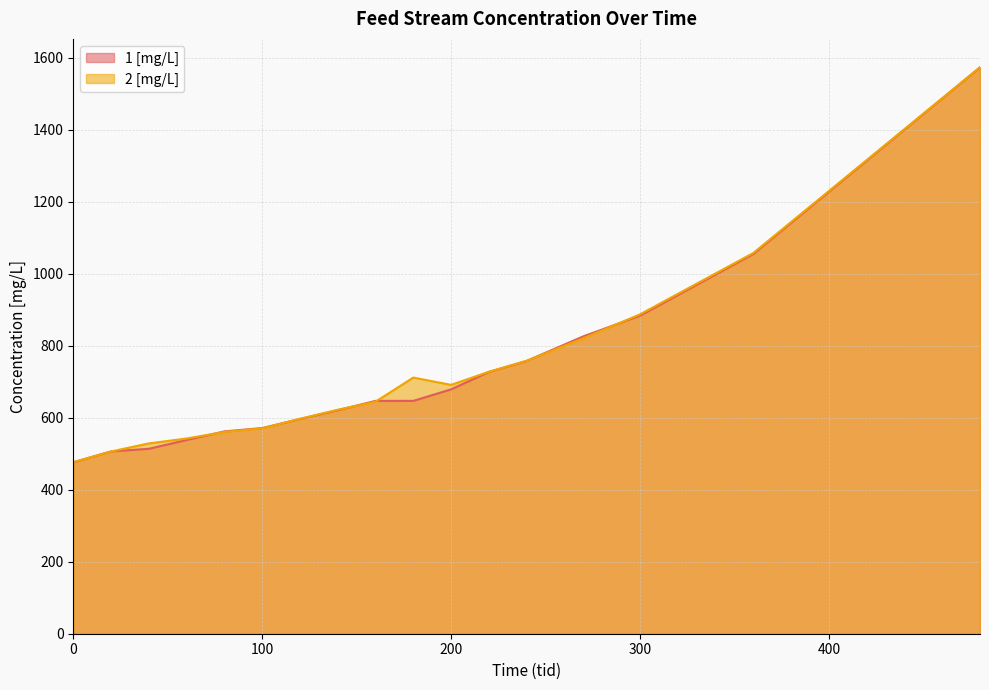

What is the value of the 2 [mg/L] point at the 2nd from the left?

506.2